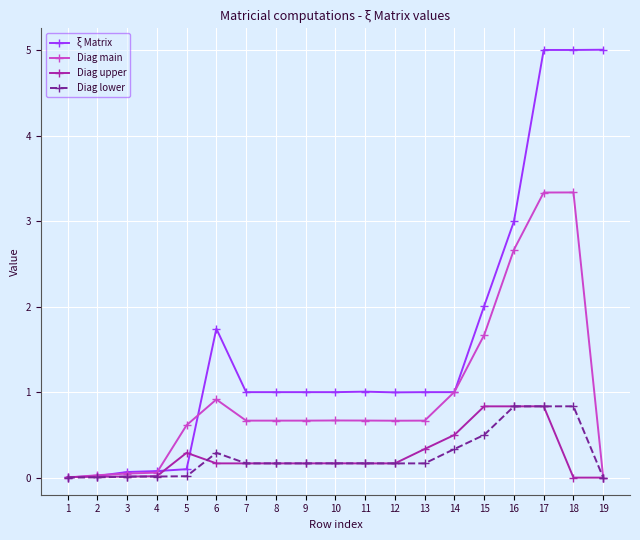

What is the sum of the ξ Matrix values at 12 and 18?

6.0